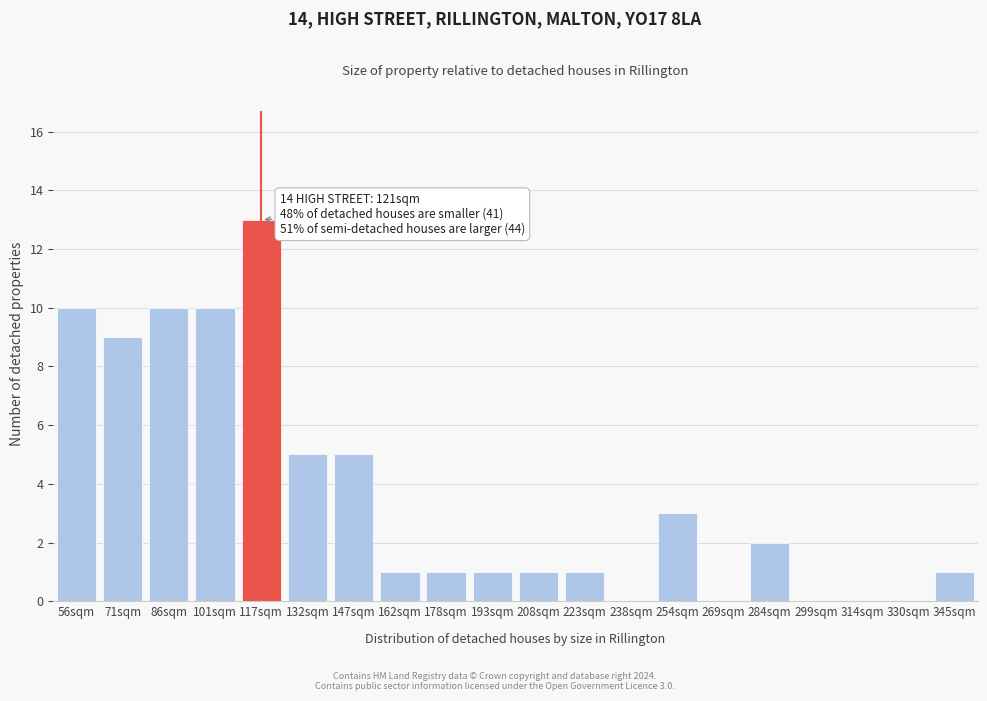

Reading right to left, extract all data points from this chart.

345sqm=1	330sqm=0	314sqm=0	299sqm=0	284sqm=2	269sqm=0	254sqm=3	238sqm=0	223sqm=1	208sqm=1	193sqm=1	178sqm=1	162sqm=1	147sqm=5	132sqm=5	117sqm=13	101sqm=10	86sqm=10	71sqm=9	56sqm=10